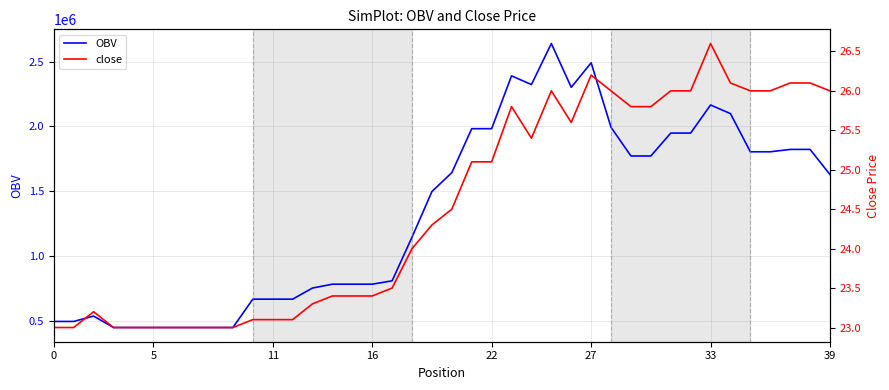

Is the value of close at 25 greater than the value of OBV at 30?

No